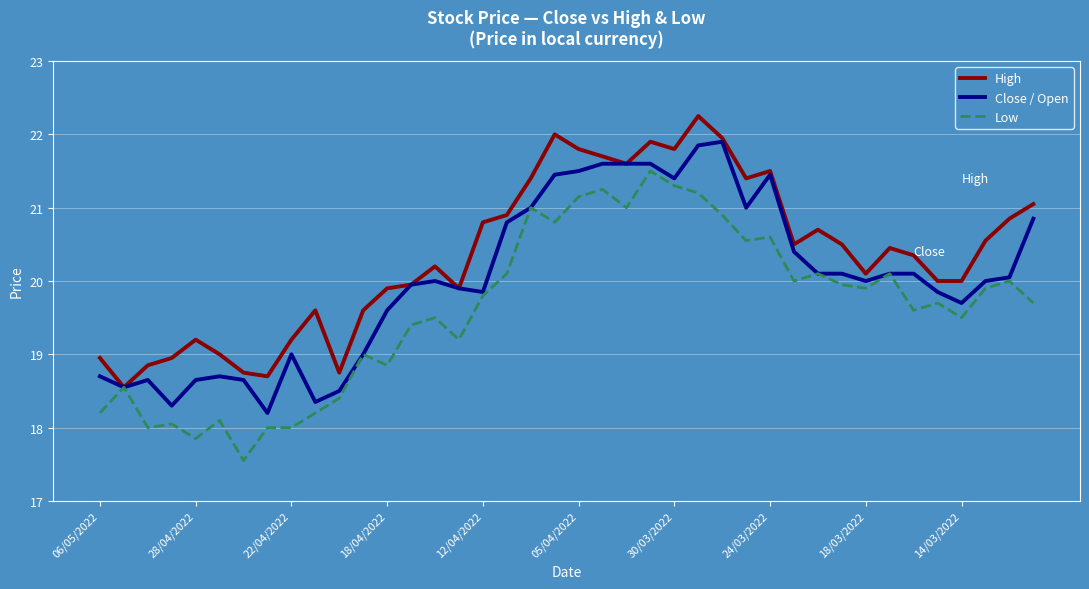

What is the highest value of the Low series?

21.5